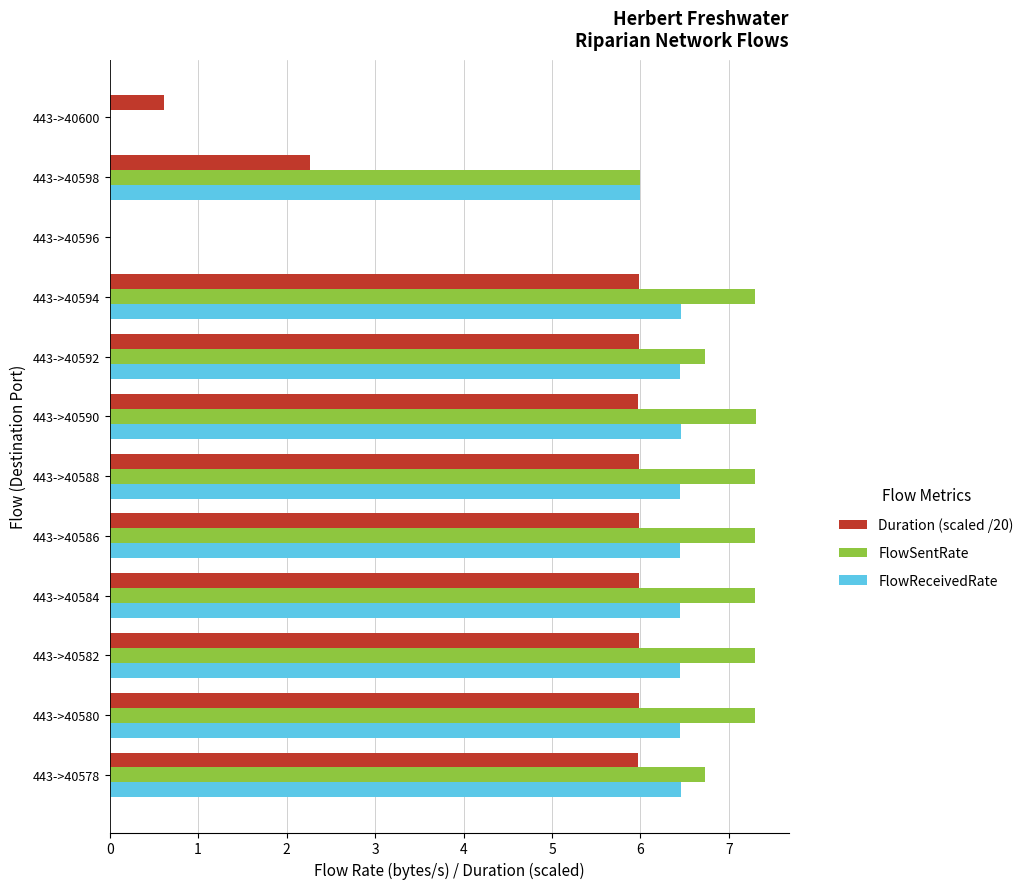

How many series are shown in this chart?

3